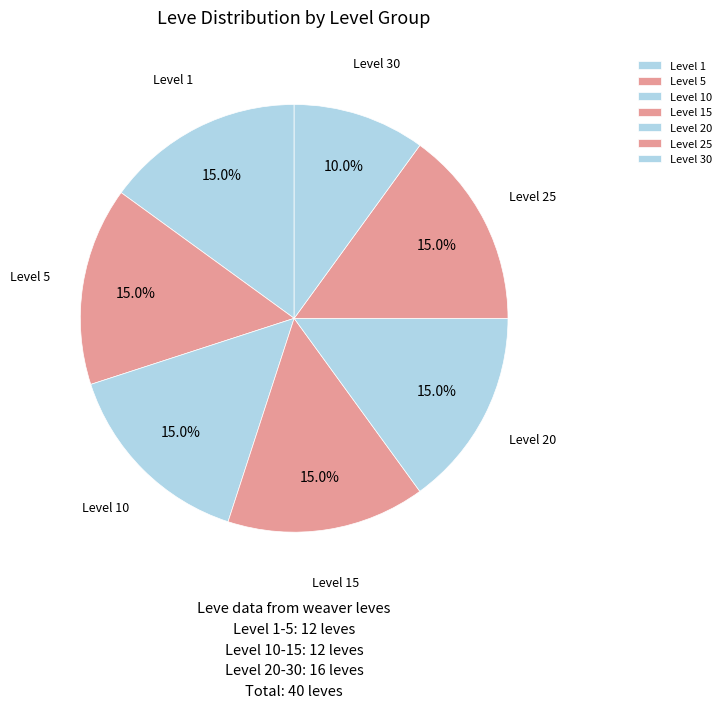

Is there any slice that represents more than half of the pie?

No